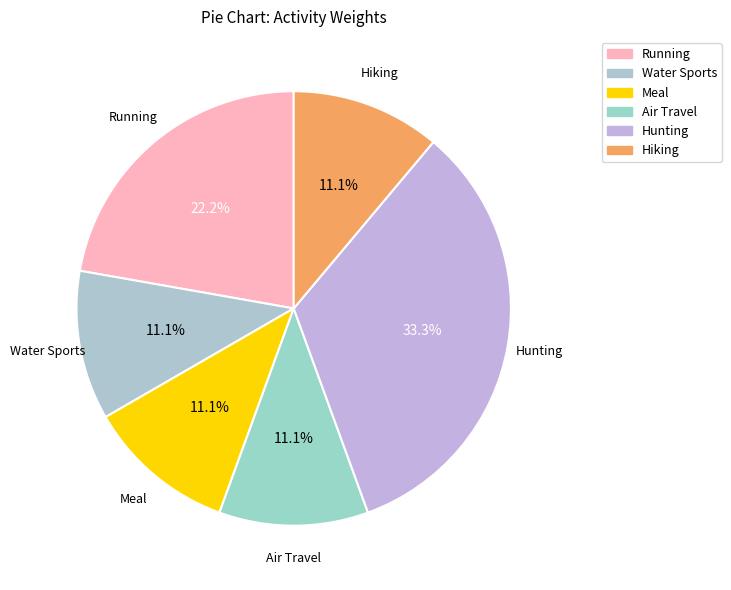

Does any single category account for the majority?

No